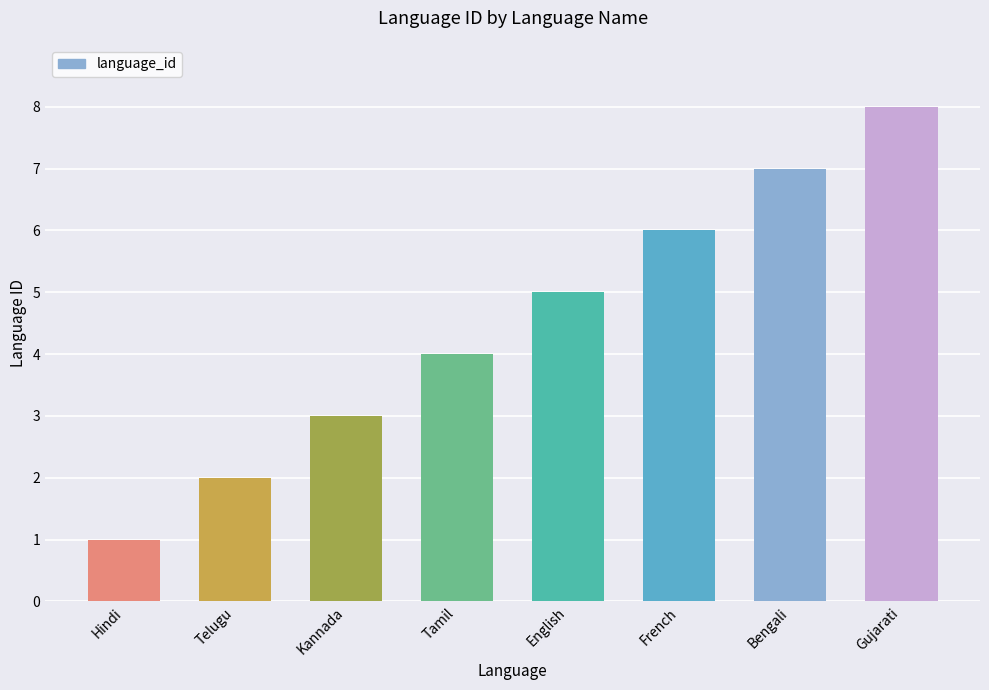

What is the label of the 8th bar from the right?

Hindi